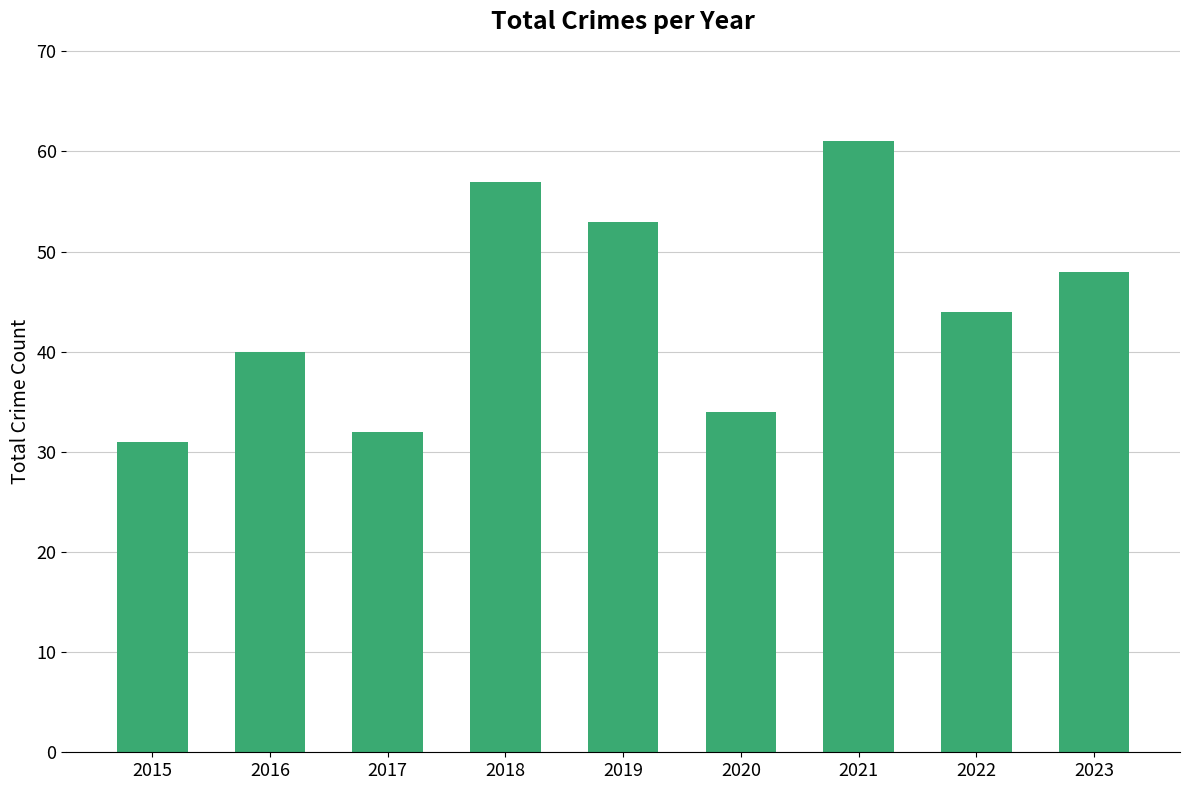

What is the change in value from 2018 to 2023?

-9